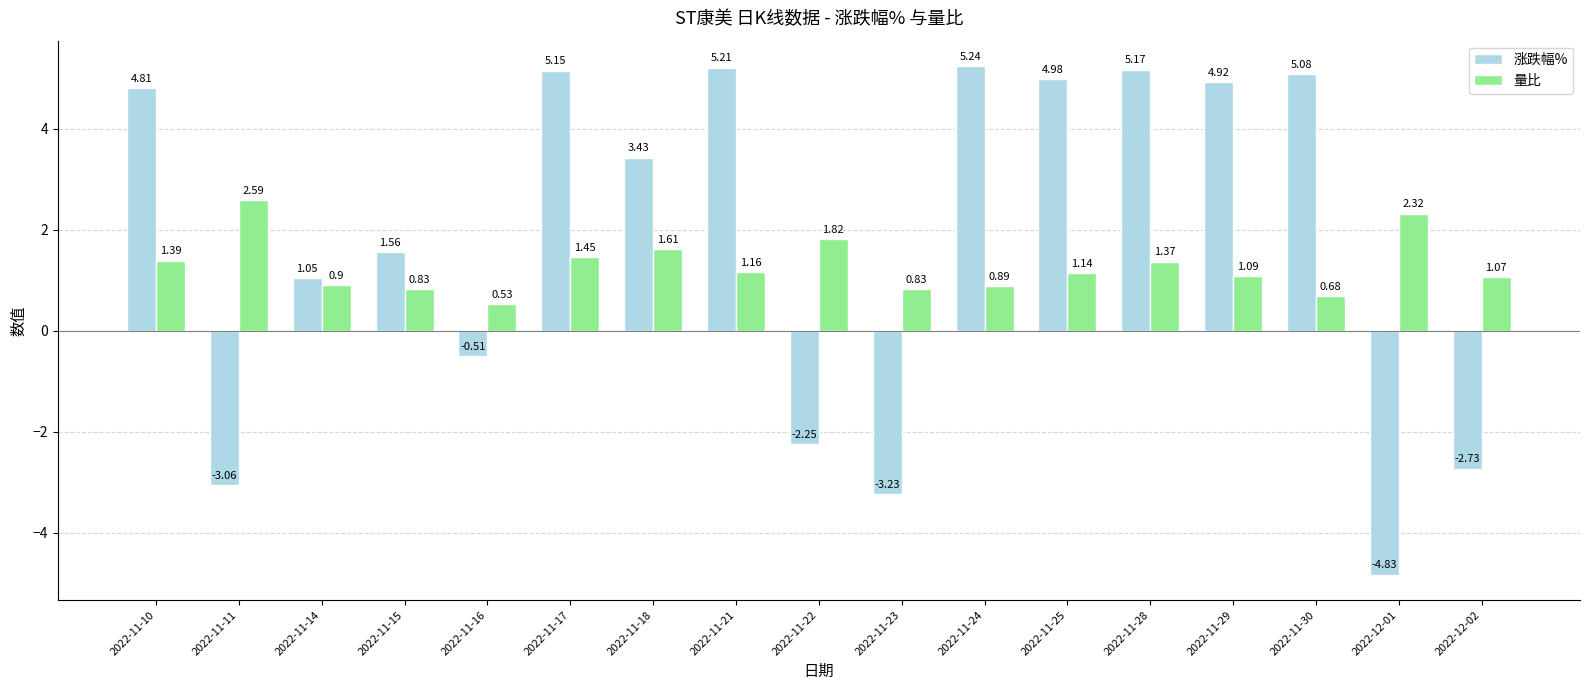

Where is 涨跌幅% nearest to the value 0?

2022-11-16